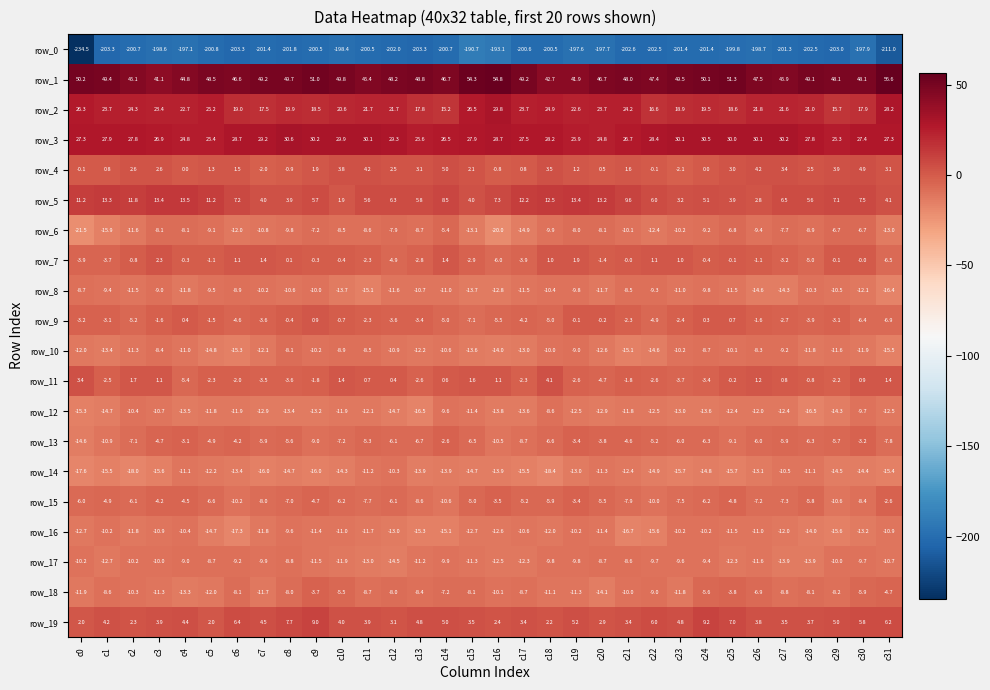

What is the difference between the second highest and minimum values in the row_16 series?

7.1